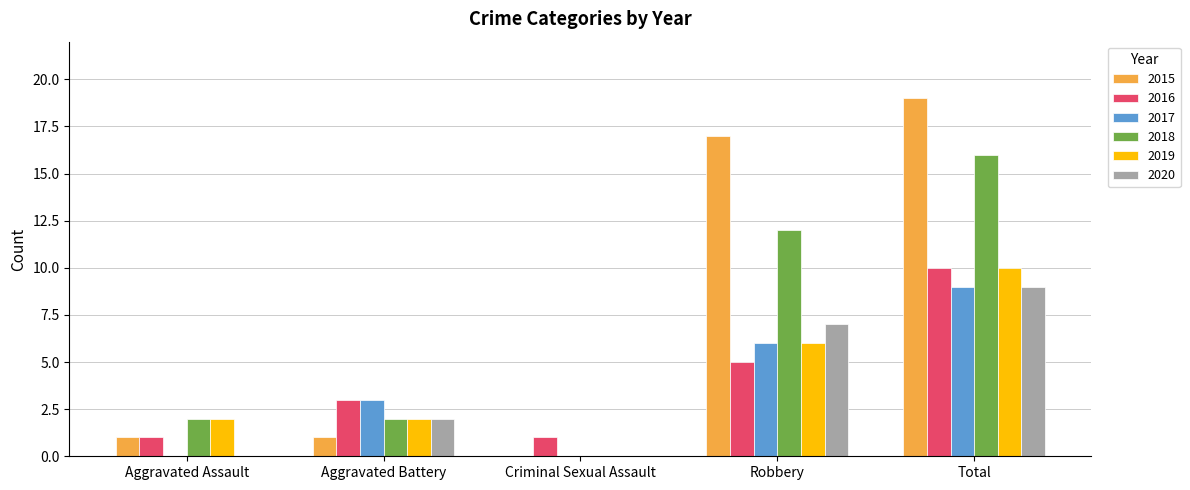

Is the value of 2020 at Robbery greater than the value of 2015 at Criminal Sexual Assault?

Yes